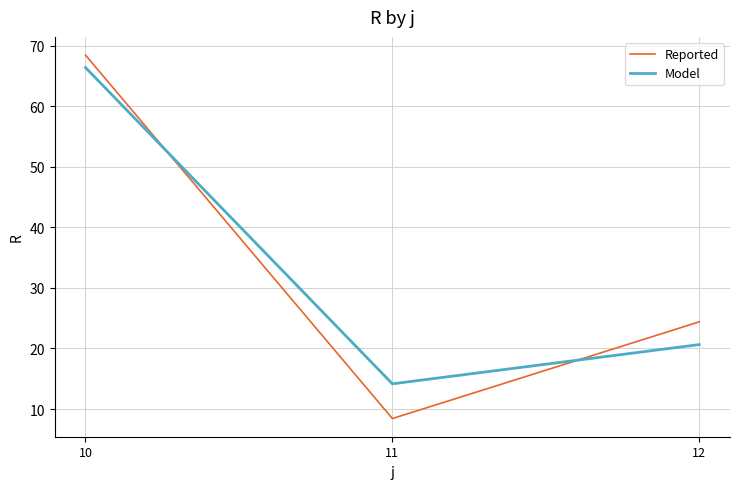

How many distinct data groups are displayed?

2